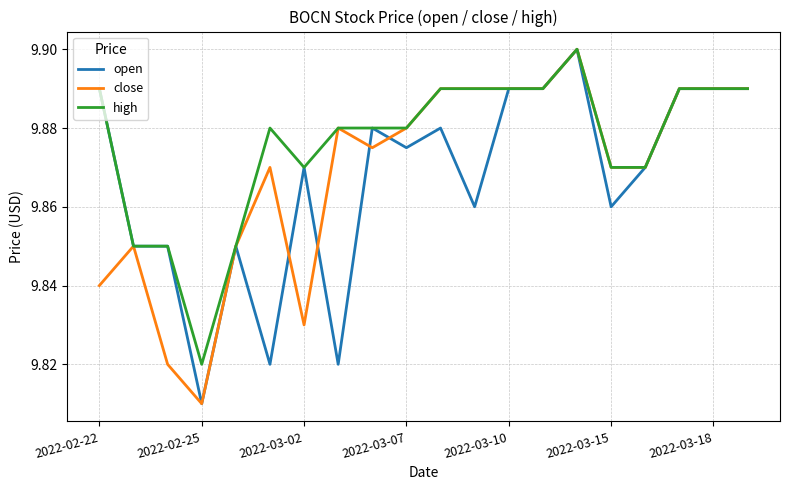

Which series has the largest total across all categories?

high